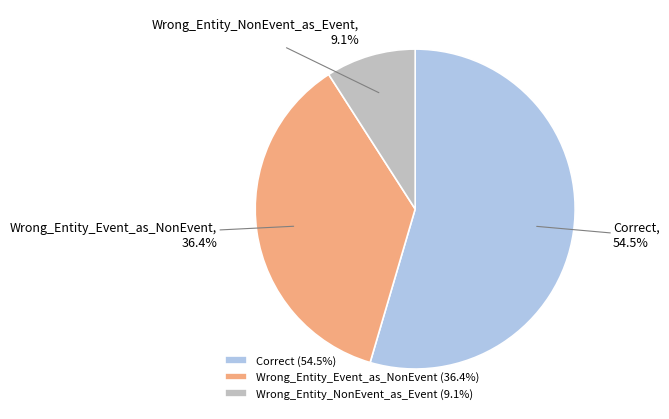

To the nearest percent, what portion does Wrong_Entity_Event_as_NonEvent represent?

36%